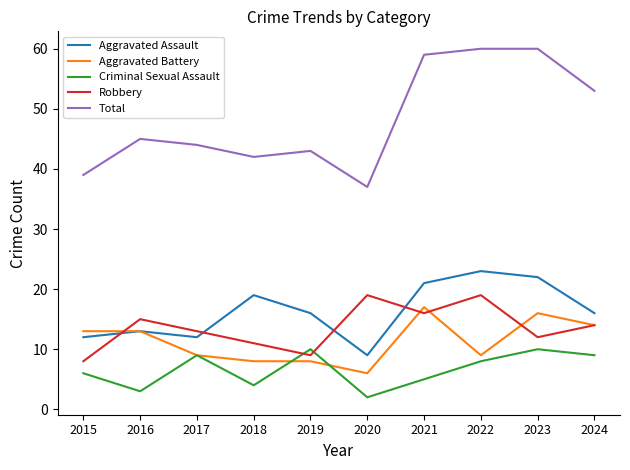

The Aggravated Battery series shows 9 at 2022. True or false?

True